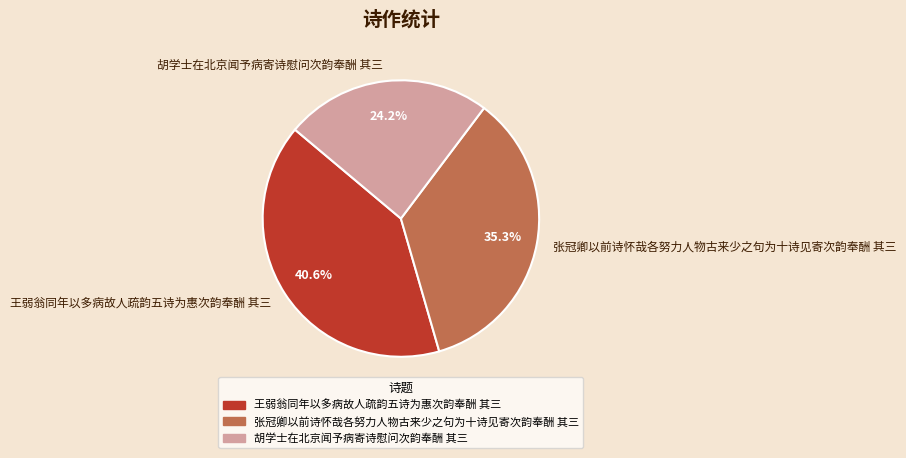

The 胡学士在北京闻予病寄诗慰问次韵奉酬 其三 slice represents 11% of the pie. True or false?

False